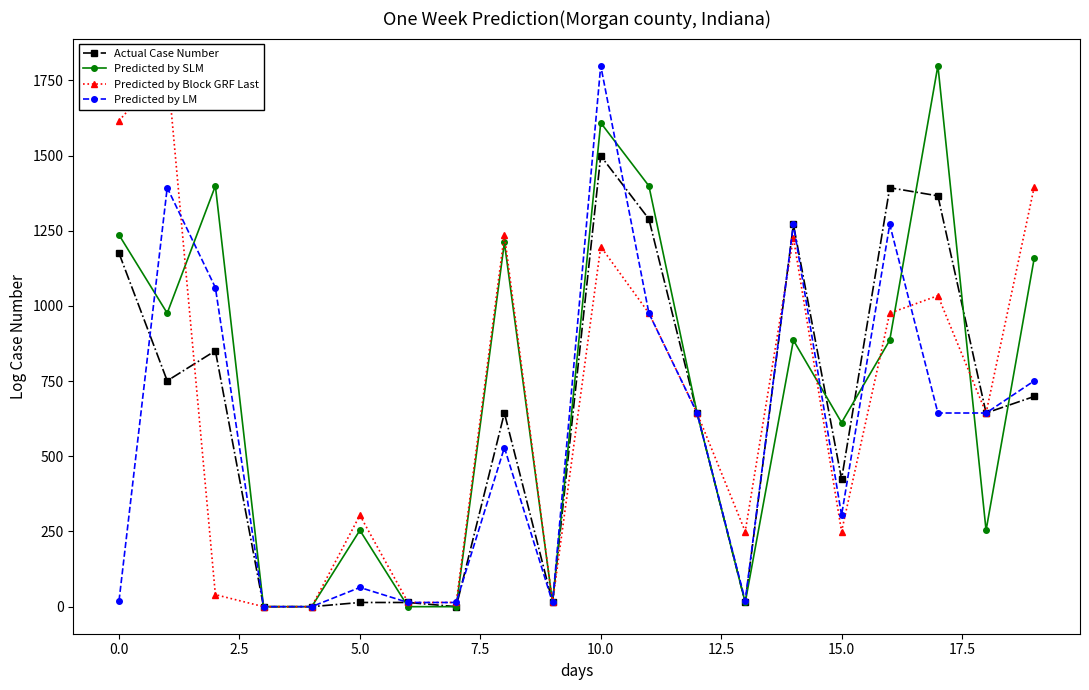

The Actual Case Number series shows 1054.0 at 18. True or false?

False